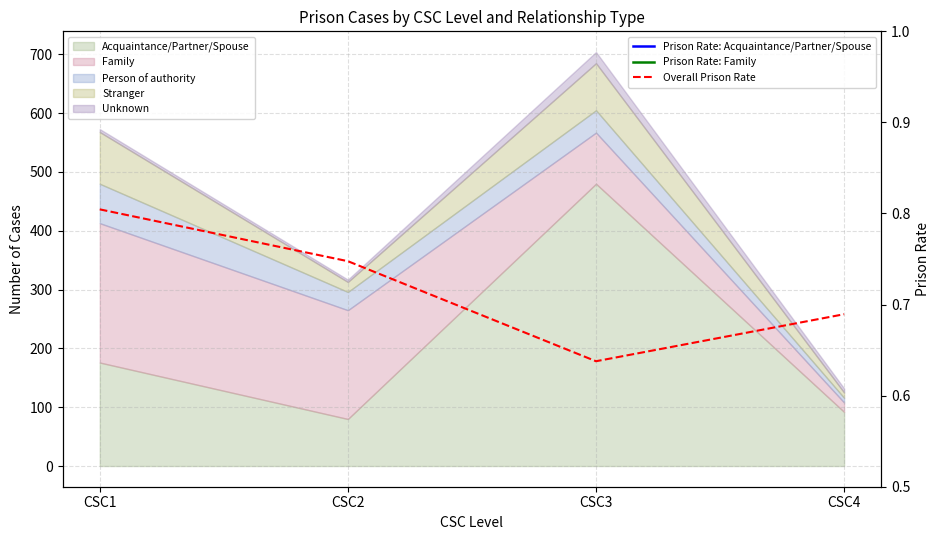

How many categories are shown in the chart?

4